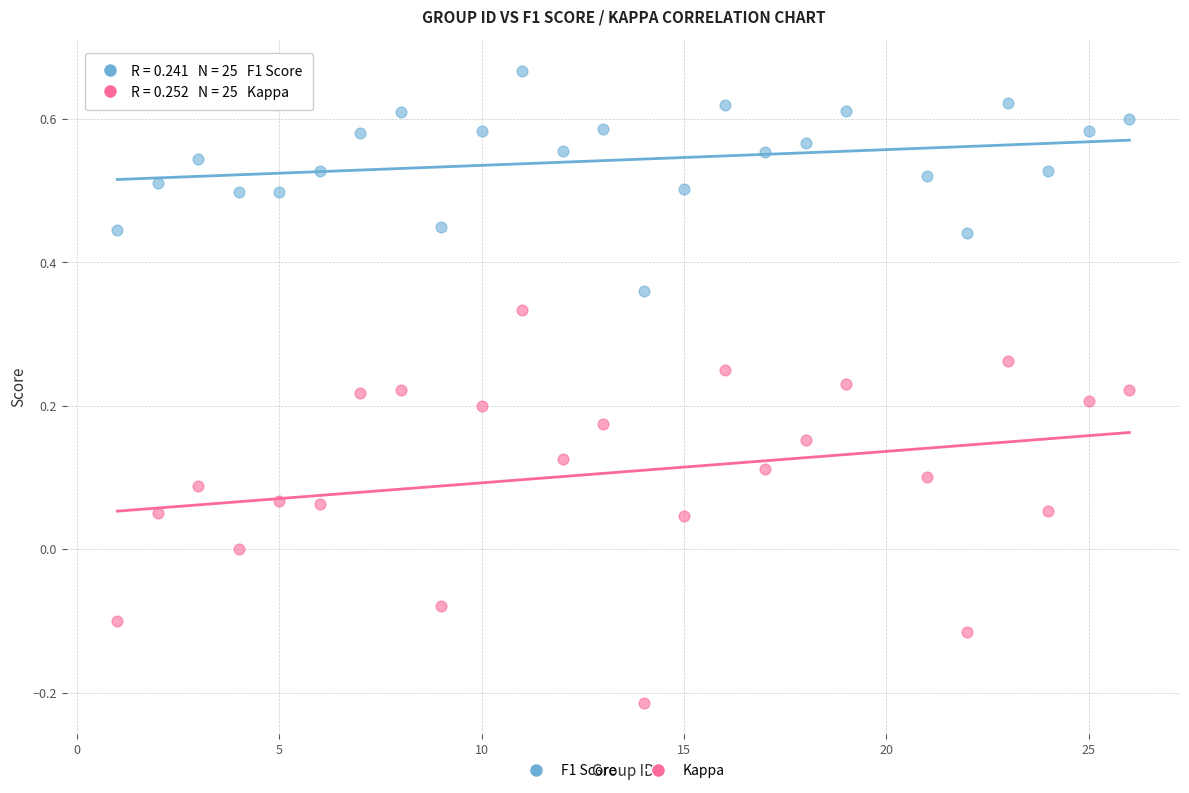

What are all the series names shown in the legend?

F1 Score, Kappa